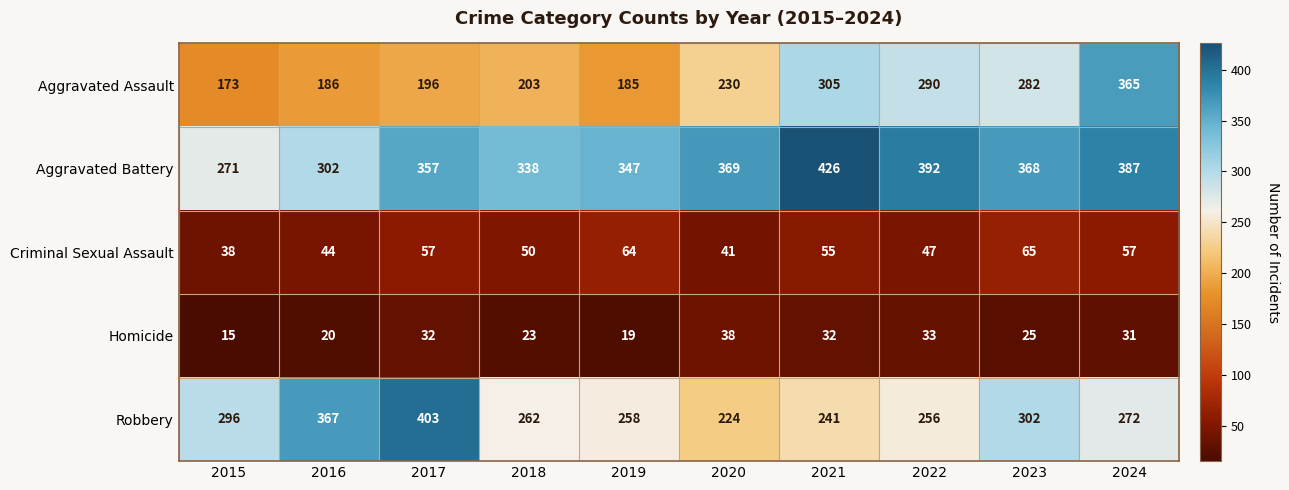

Where is Aggravated Battery nearest to the value 348?

2019